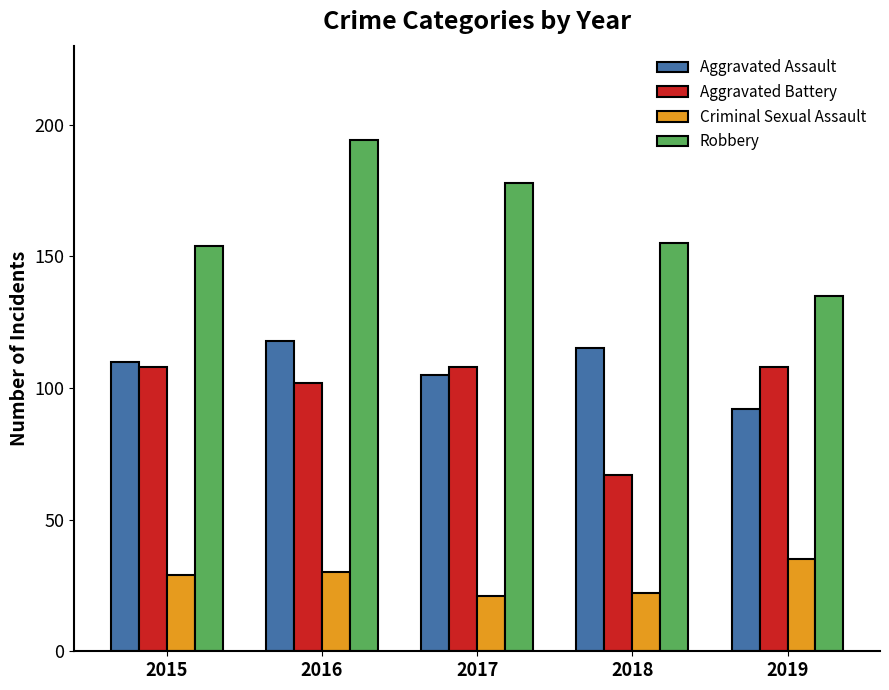

What is the value of the Robbery bar at the 2nd from the left?

194